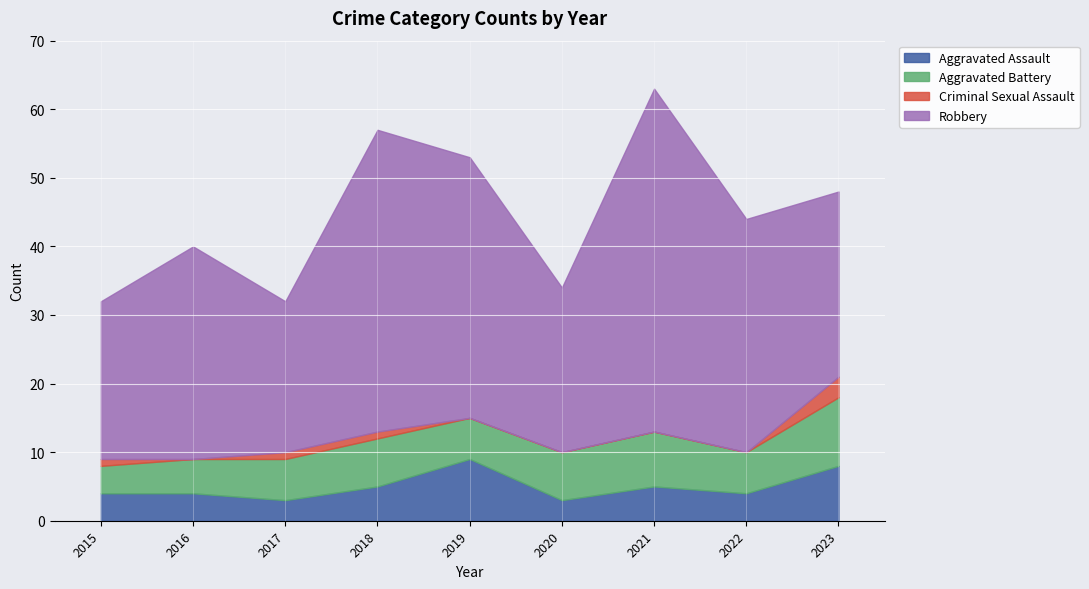

What is the average value of the Aggravated Battery series?

7